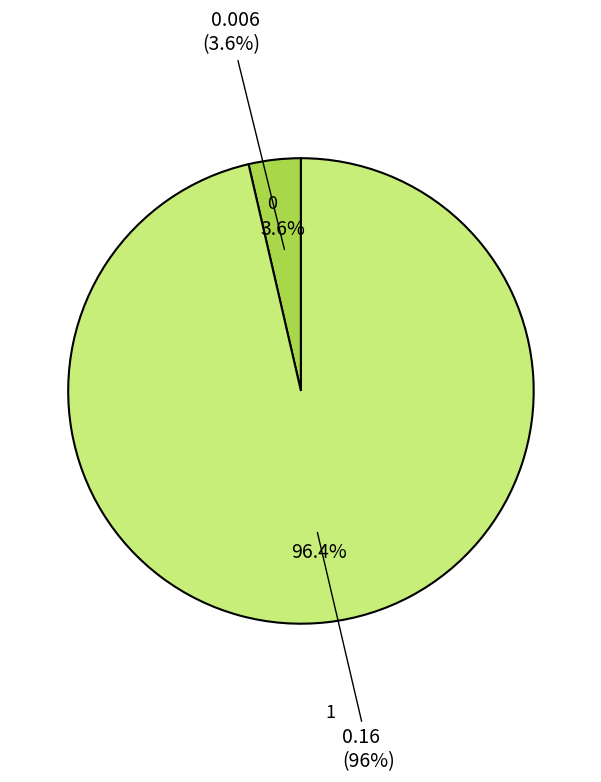

True or false: 1 accounts for 96% of the total.

True